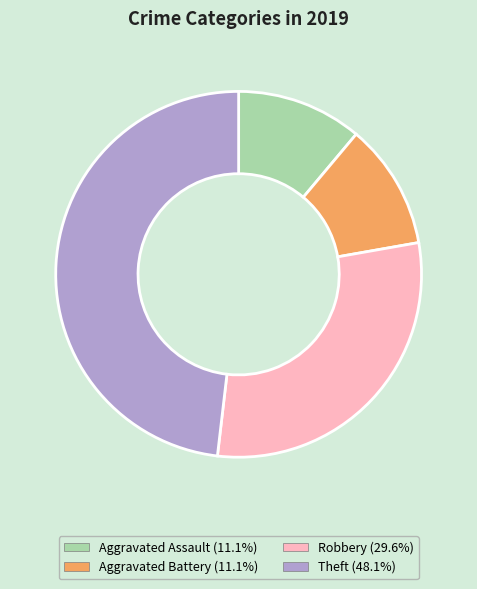

Is there a majority slice in this chart?

No